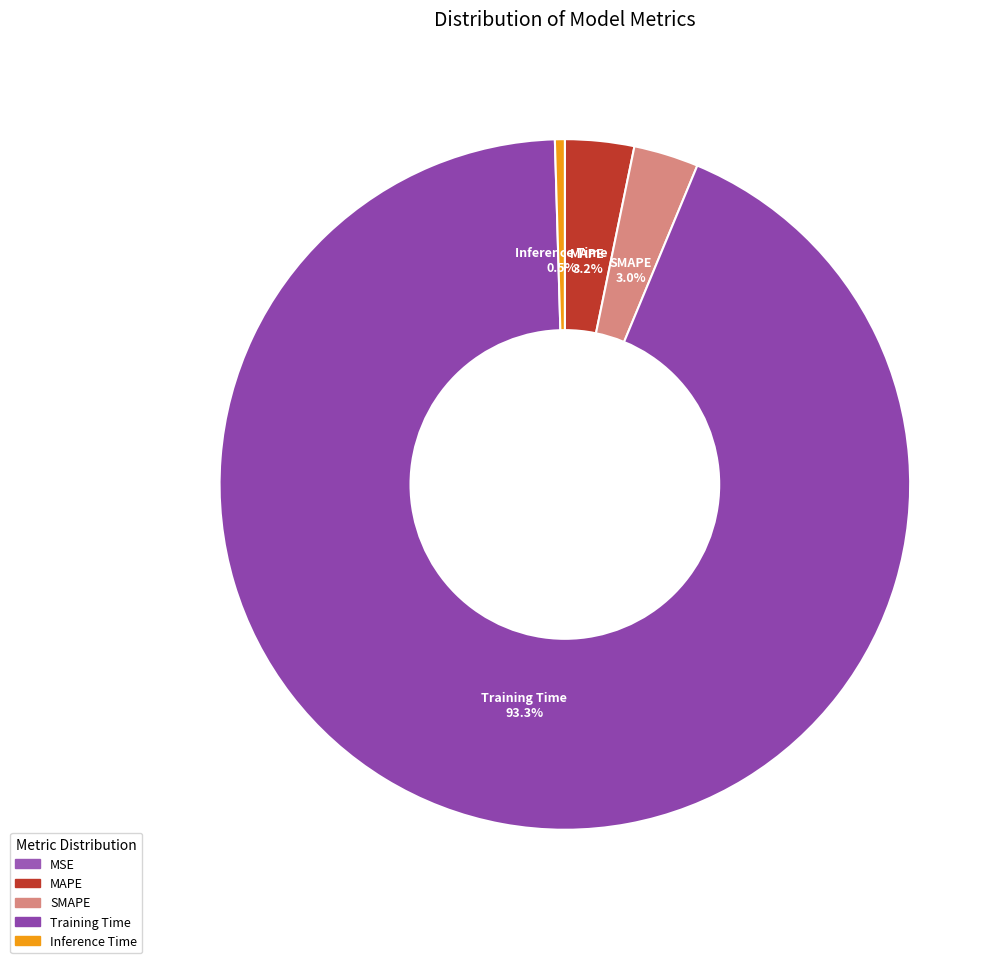

Rank the categories by value from highest to lowest.

Training Time, MAPE, SMAPE, Inference Time, MSE